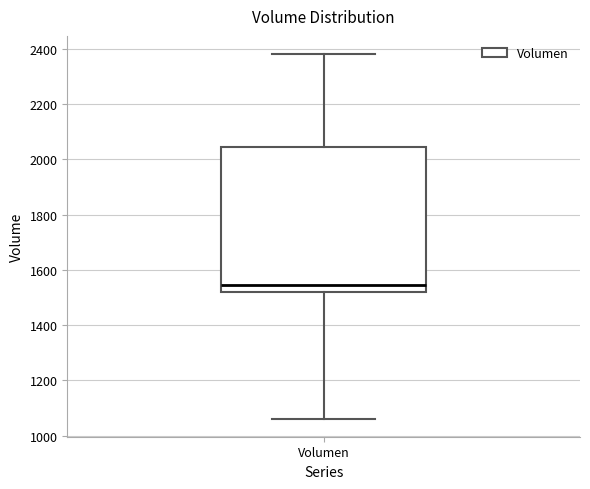

Transcribe this box plot: give where the median line is, the range the box spans, and where the two whiskers end, as read against the y-axis. The values are not printed on the chart, so give them approximately, as read against the axis.

median 1540, box 1520 to 2040, whiskers 1060 to 2380